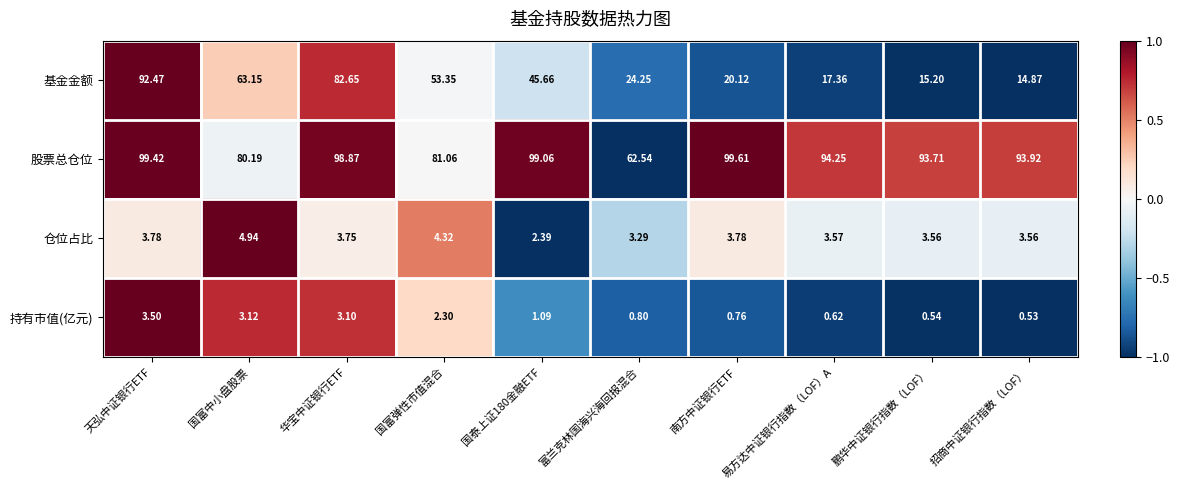

At which category does the chart reach its peak across all series?

南方中证银行ETF